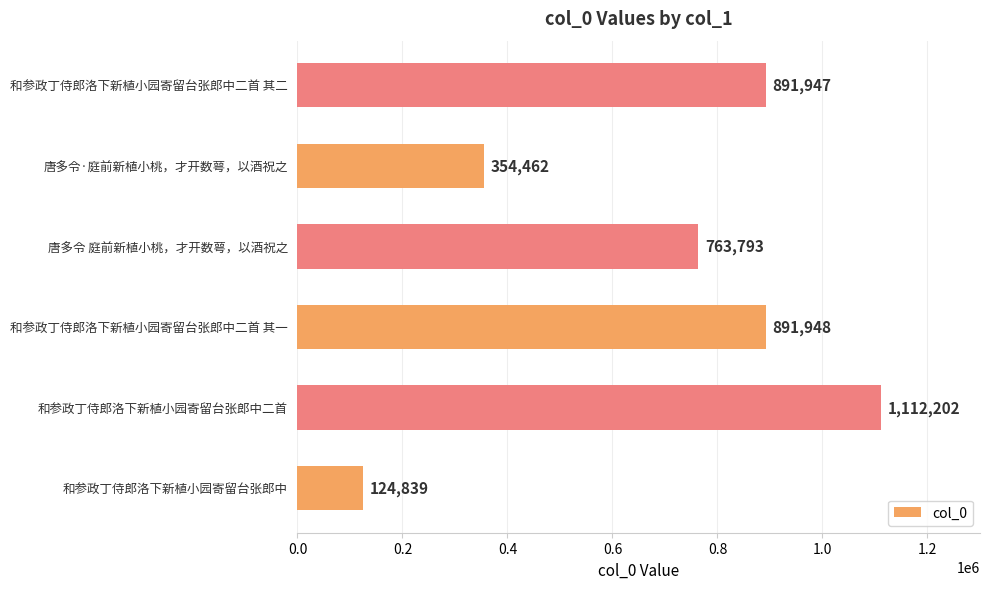

Rank the categories by value from highest to lowest.

和参政丁侍郎洛下新植小园寄留台张郎中二首, 和参政丁侍郎洛下新植小园寄留台张郎中二首 其一, 和参政丁侍郎洛下新植小园寄留台张郎中二首 其二, 唐多令 庭前新植小桃，才开数萼，以酒祝之, 唐多令·庭前新植小桃，才开数萼，以酒祝之, 和参政丁侍郎洛下新植小园寄留台张郎中